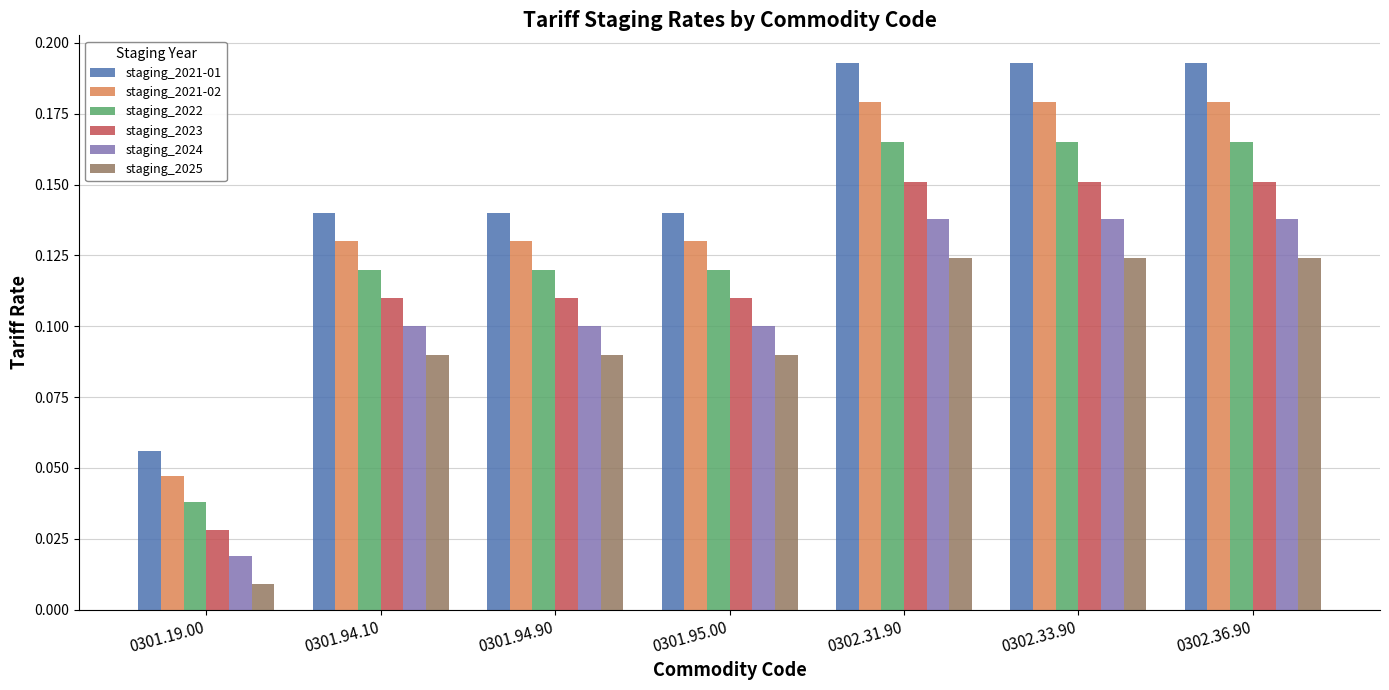

What is the total value across all series at 0301.94.10?

0.7